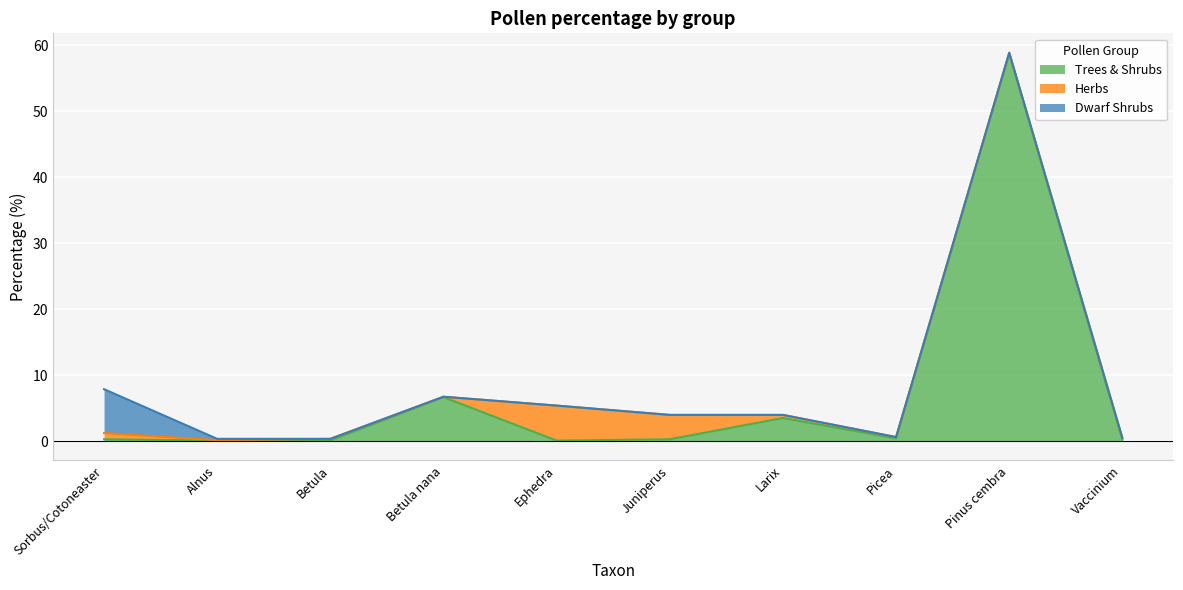

Which category has the highest value in the Trees & Shrubs series?

Pinus cembra